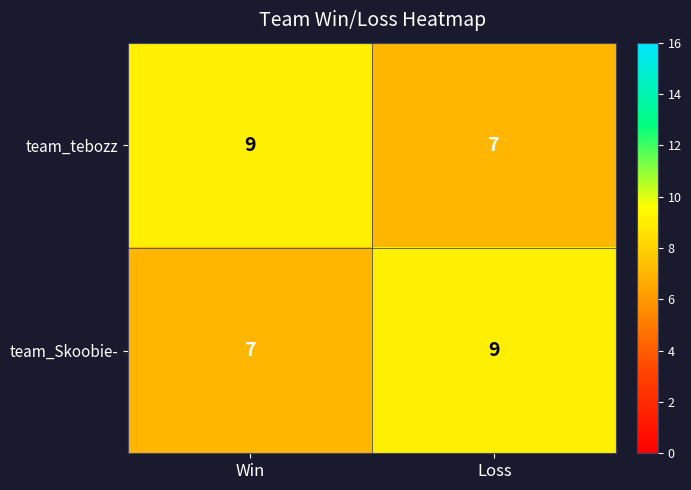

At which category is the sum across all series the highest?

Win